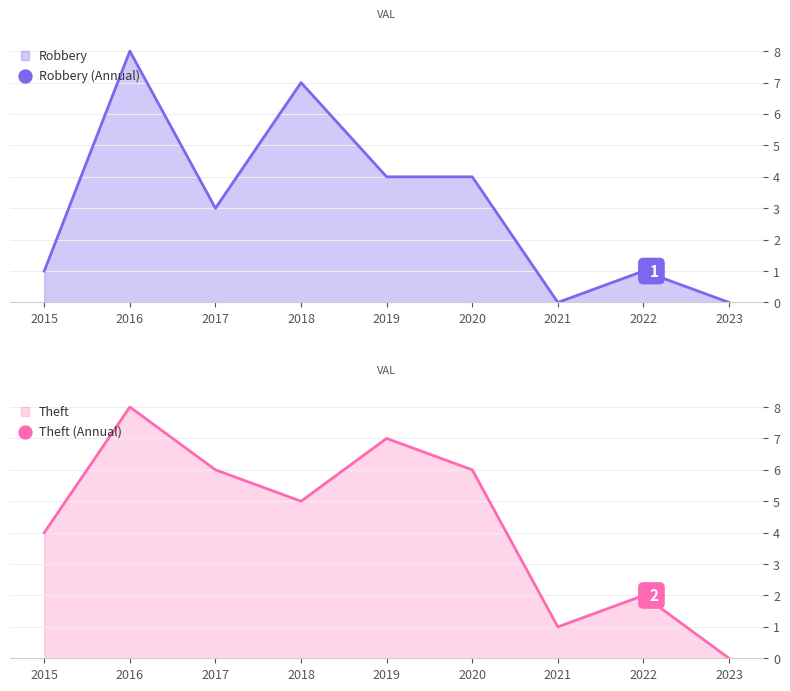

Is the value of Theft at 2018 greater than the value of Robbery at 2016?

No